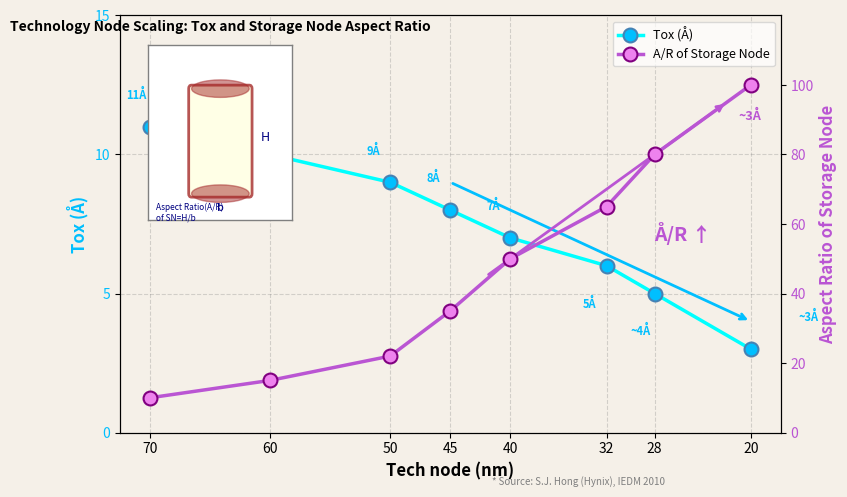

The value of Tox (Å) at 28 is 9. True or false?

False